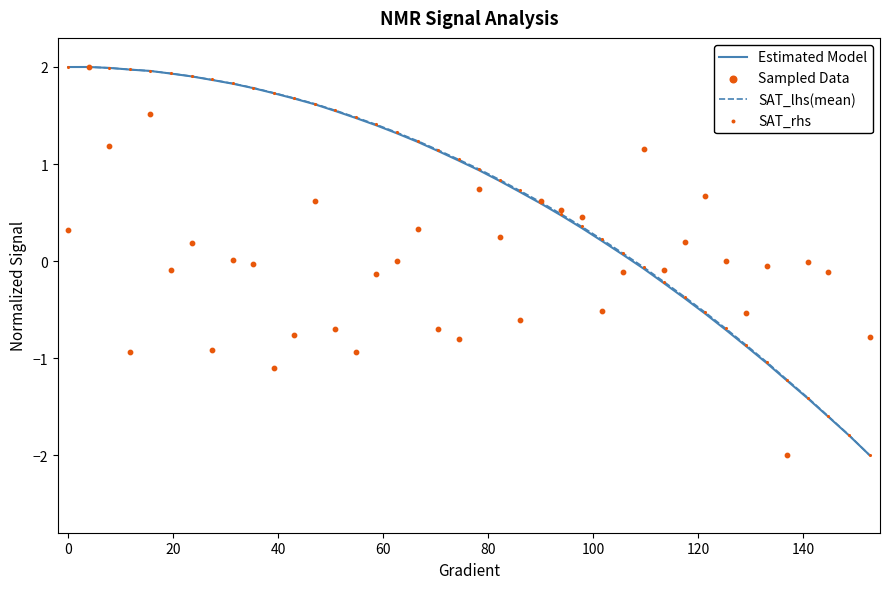

Which series contains the lowest Y value?

Estimated Model